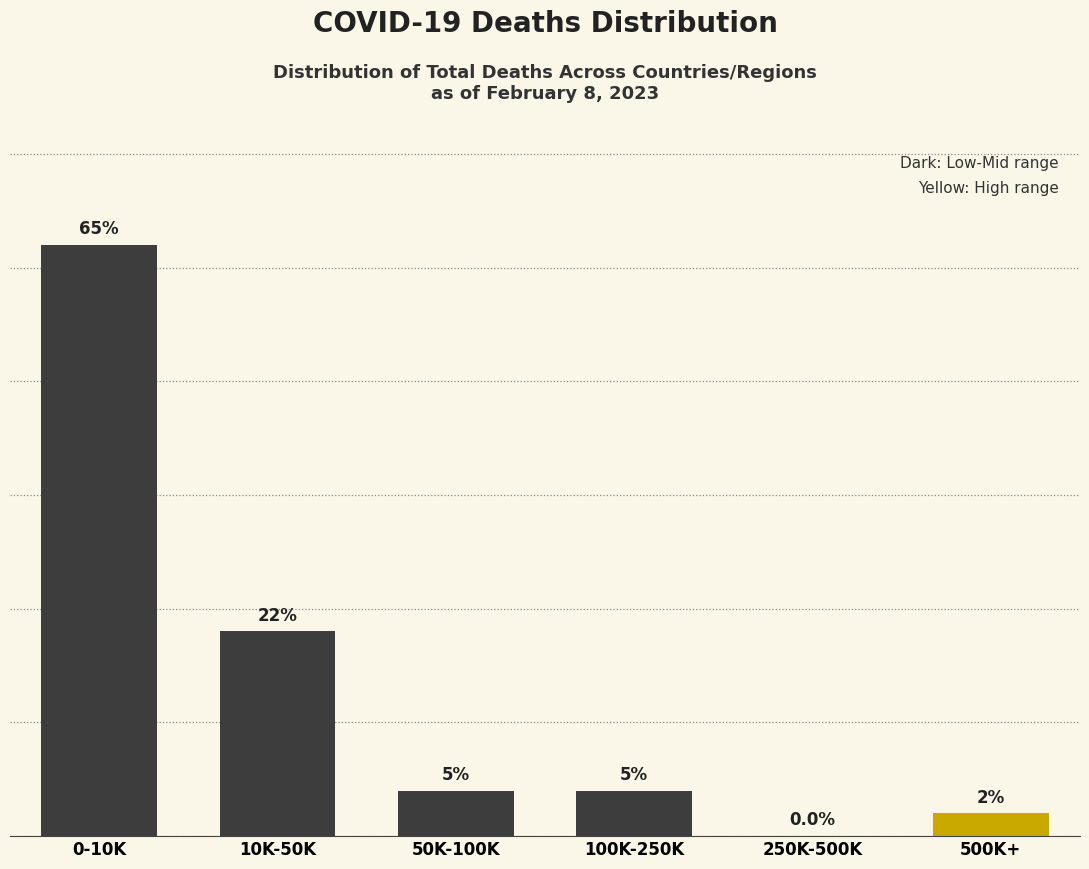

Are the bars horizontal?

No